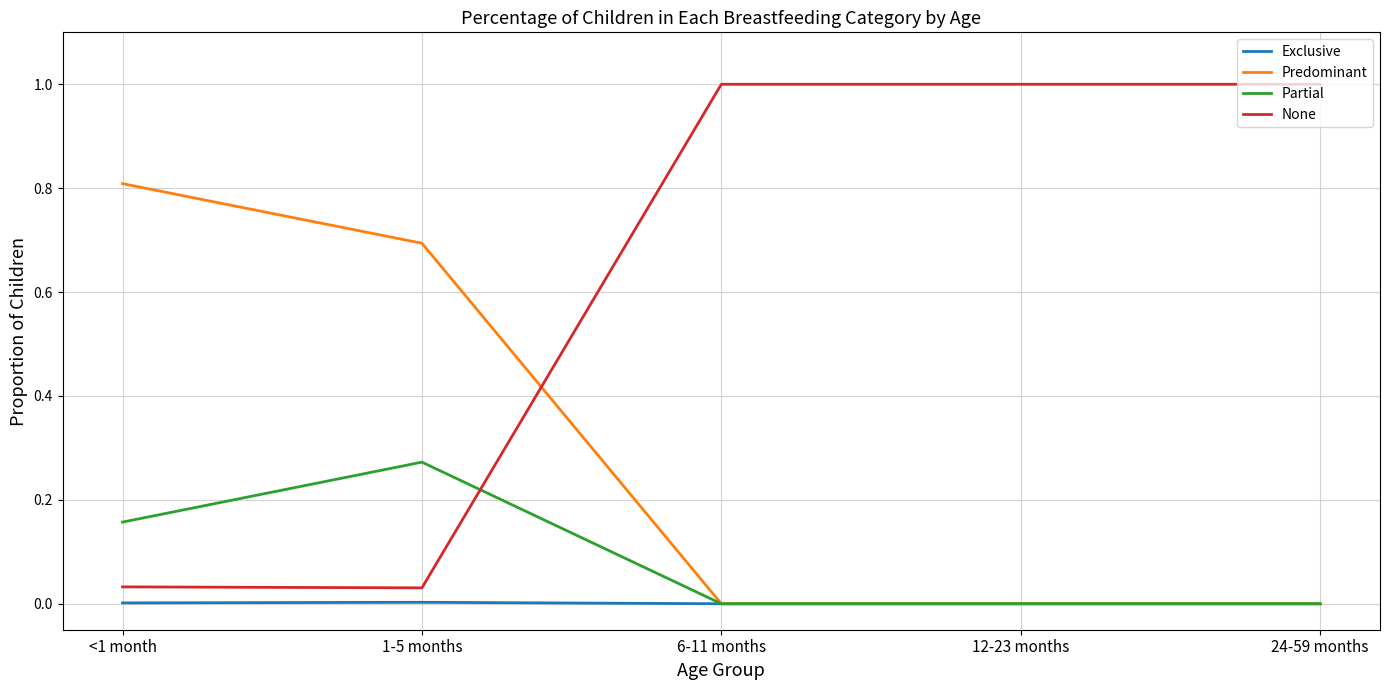

What is the difference between the highest and lowest values at <1 month?

0.8